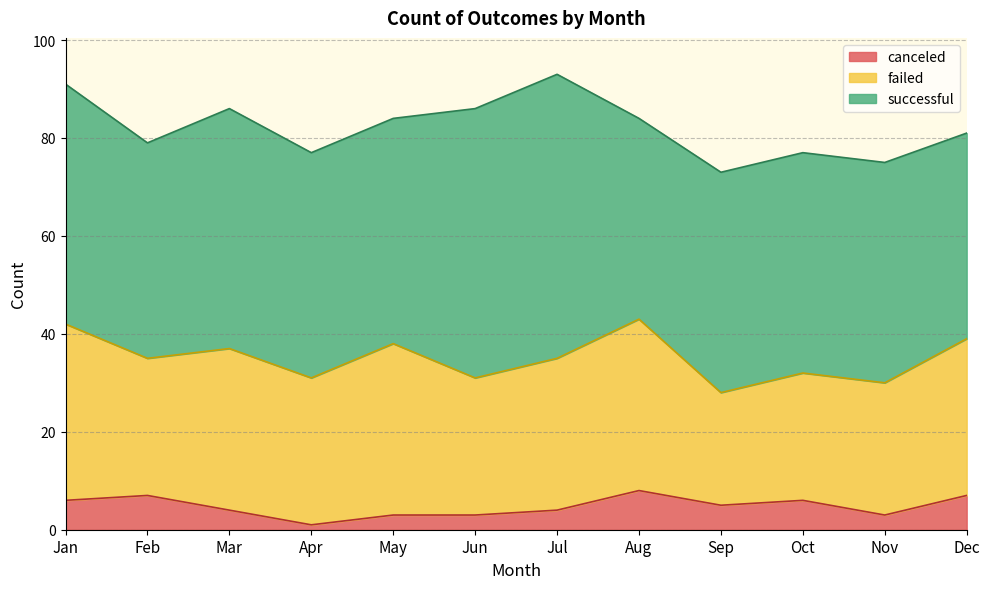

Rank the series at Jun from lowest to highest value.

canceled, failed, successful